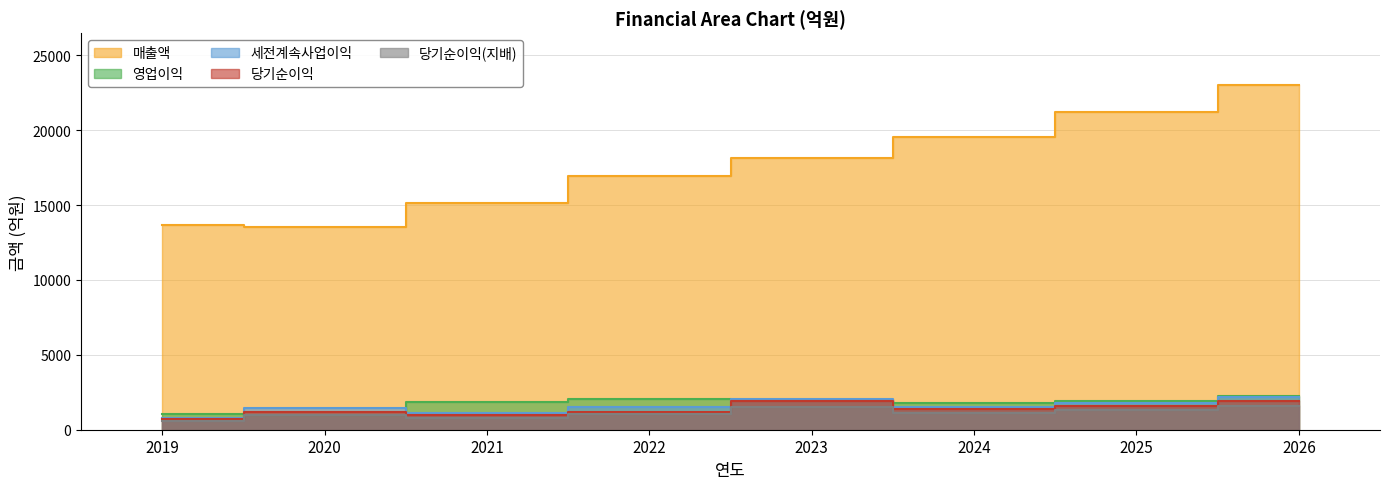

Does the chart display data point markers on the line(s)?

No